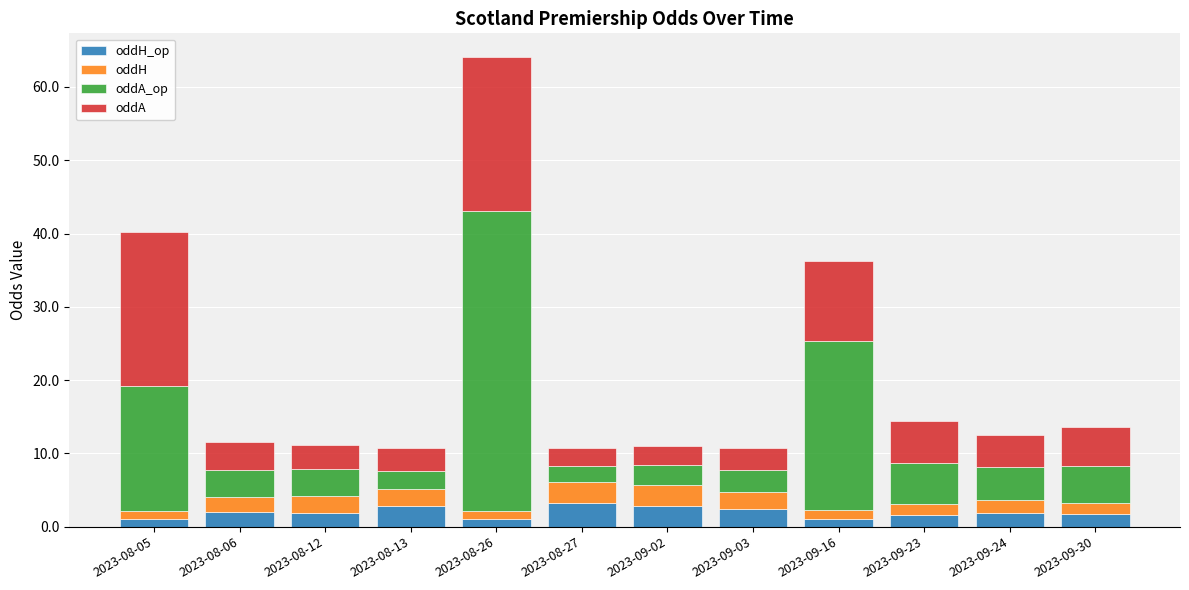

At which category is the sum across all series the highest?

2023-08-26